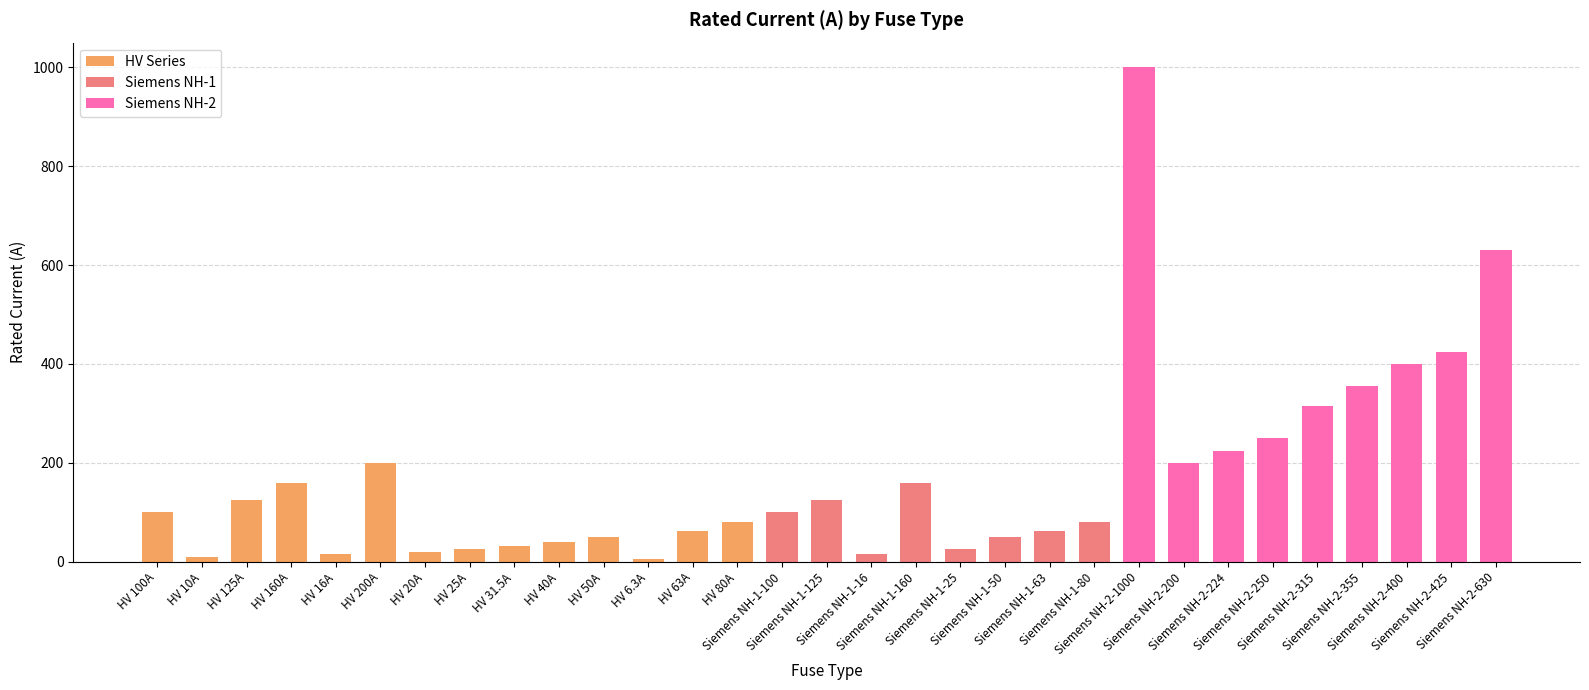

At which label does the data first exceed 100?

HV 125A